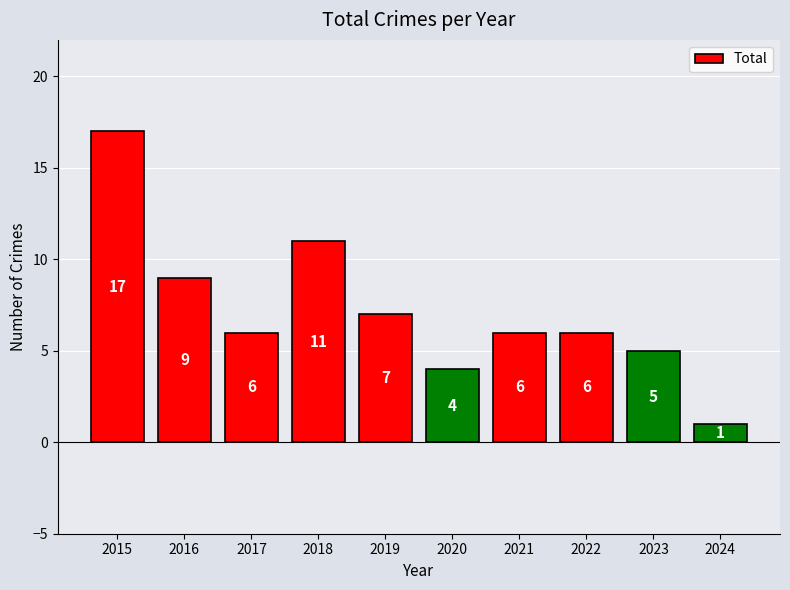

How many categories are shown in the chart?

10